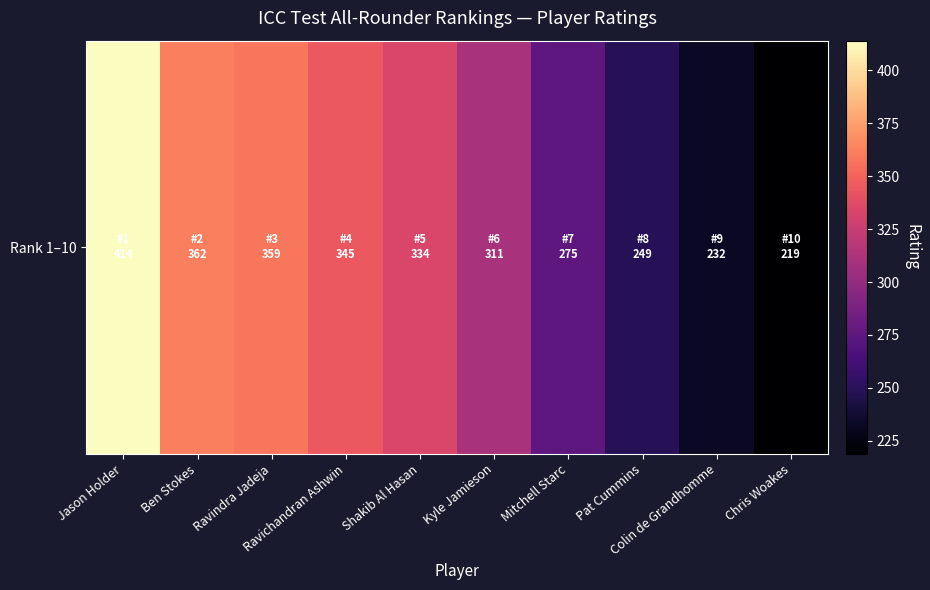

What is the difference between the maximum and minimum values?

195